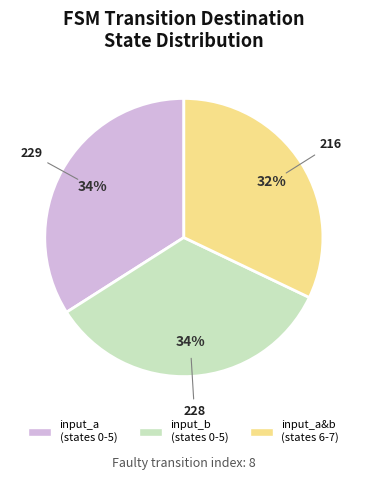

Count the number of slices in the pie.

3